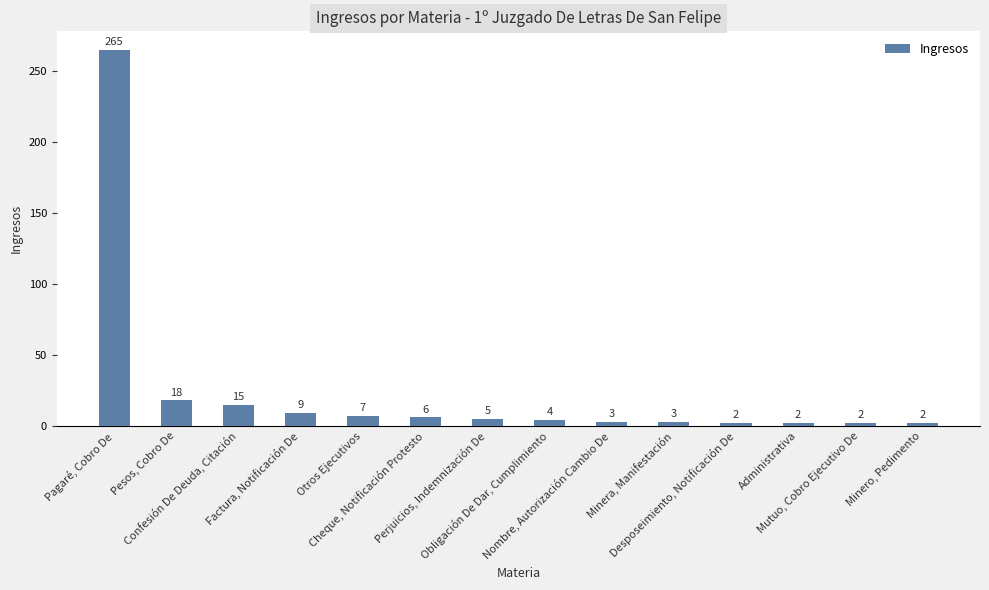

What is the value of the 3rd bar from the left?

15